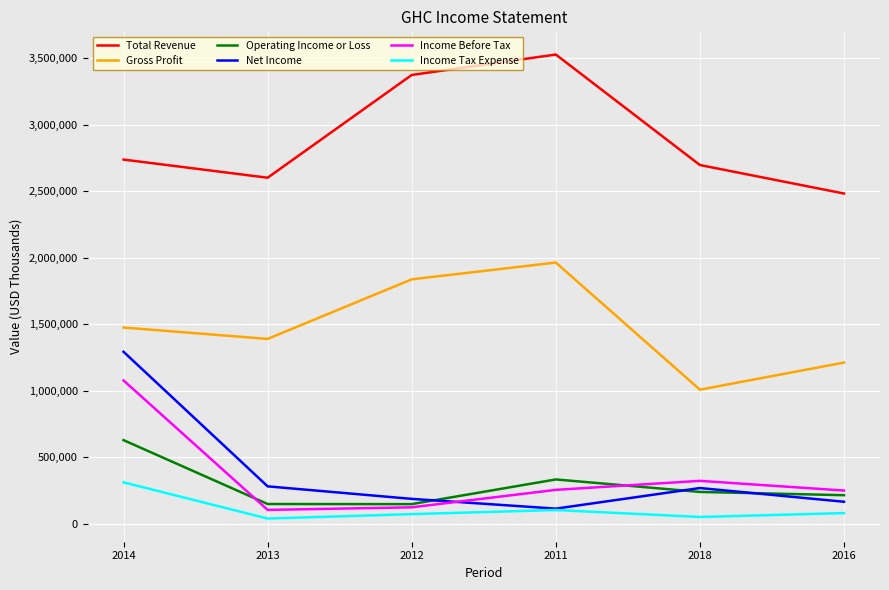

What is the sum of the Income Tax Expense values at 2012 and 2013?

113900